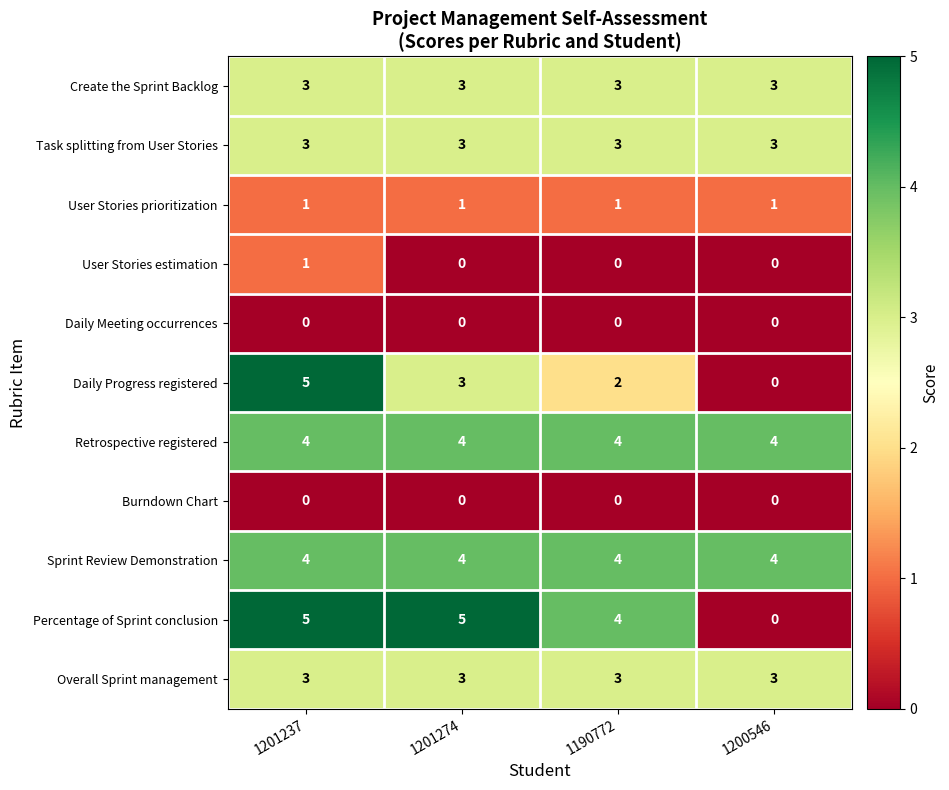

What value does the Overall Sprint management series have at 1201237?

3